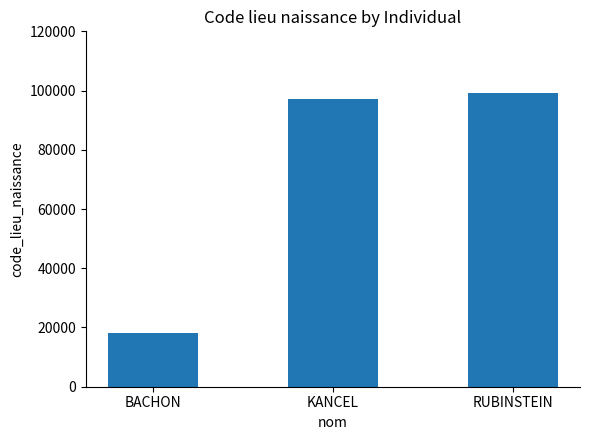

Approximately how many times larger is the value at KANCEL compared to BACHON?

5.4